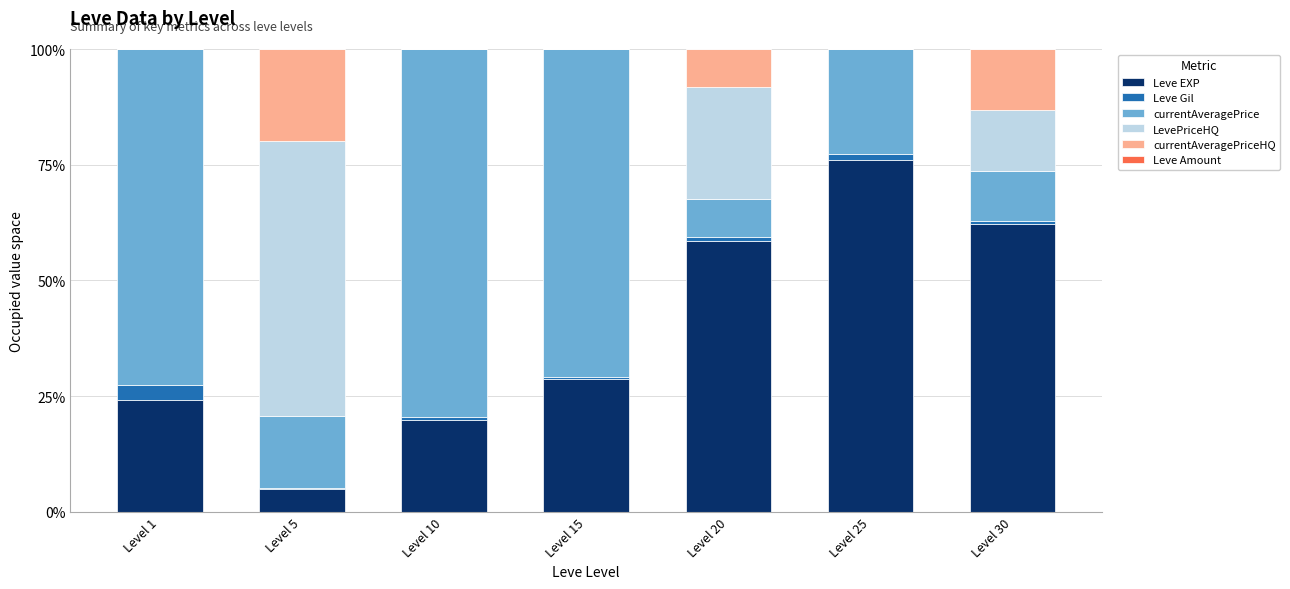

Does the chart contain stacked bars?

Yes